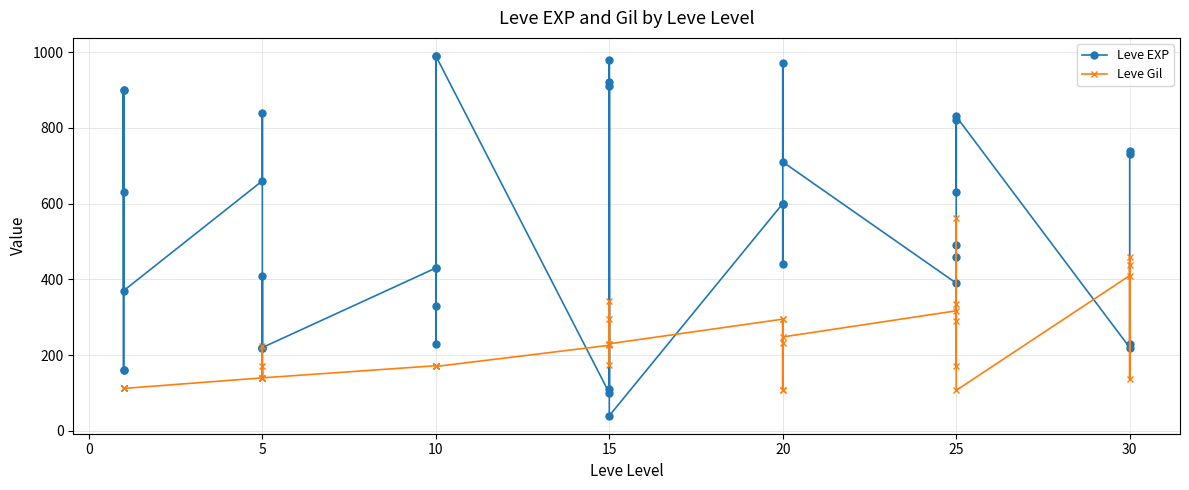

Rank the series at 0 from lowest to highest value.

Leve Gil, Leve EXP